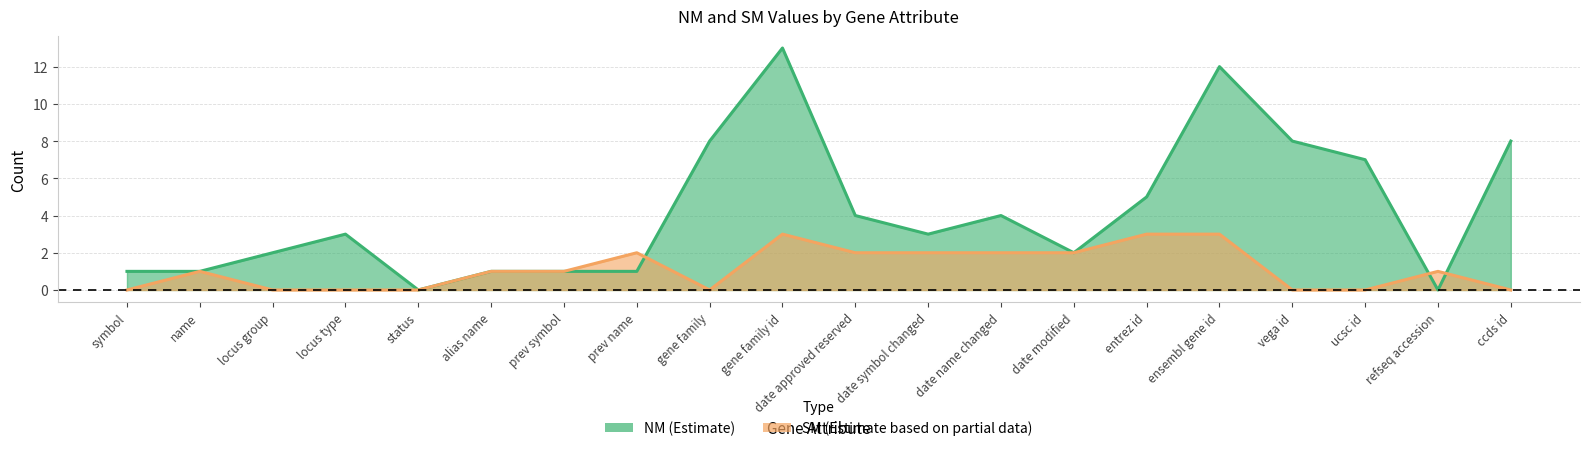

True or false: NM has more than 1 points higher than both neighbors.

True